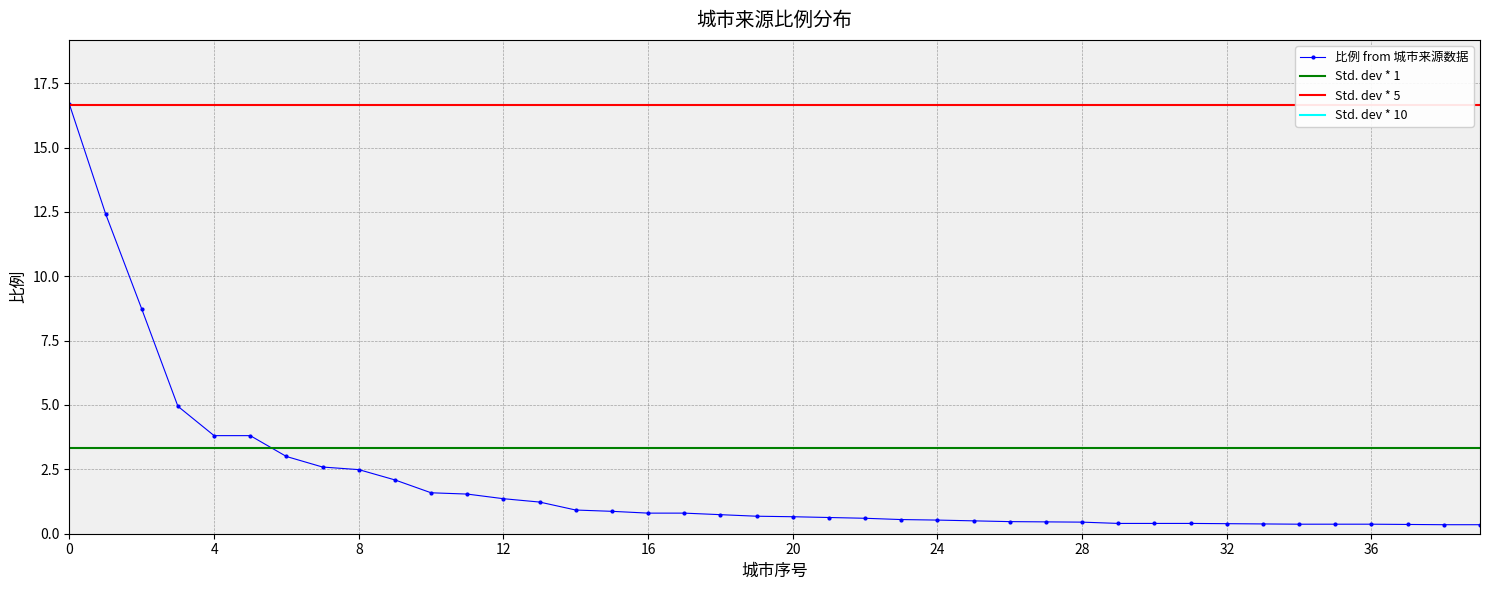

What is the sum of all values?

80.1